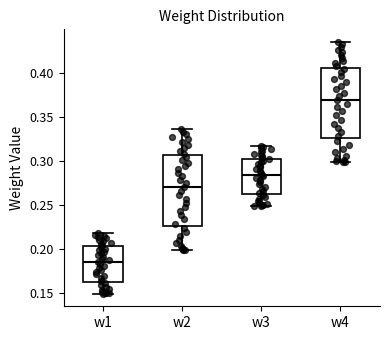

Reading left to right, read every box against the y-axis: the position of its median line, the range the box covers, and the ends of its whiskers. The values are not printed on the chart, so give them approximately, as read against the axis.

w1: median 0.185, box 0.165 to 0.205, whiskers 0.150 to 0.220
w2: median 0.270, box 0.225 to 0.305, whiskers 0.200 to 0.335
w3: median 0.285, box 0.265 to 0.305, whiskers 0.250 to 0.320
w4: median 0.370, box 0.325 to 0.405, whiskers 0.300 to 0.435